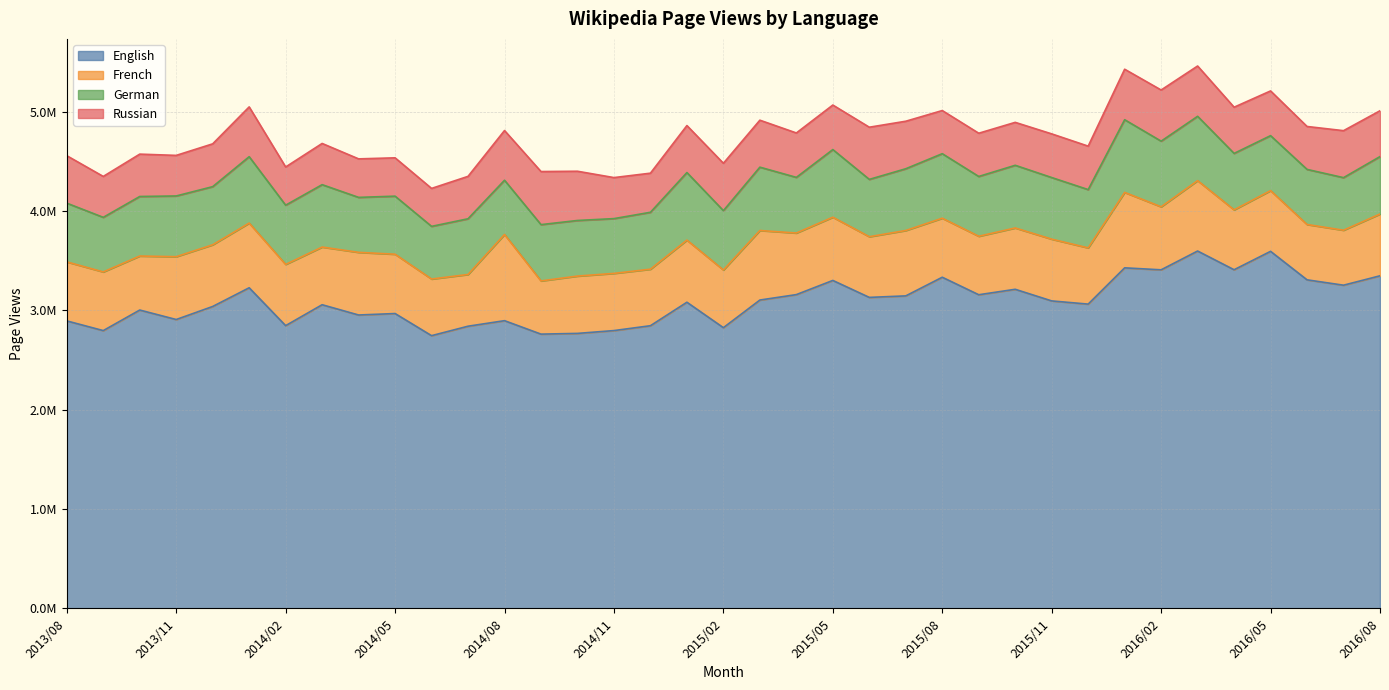

How many interior local peaks does the Russian series have?

10